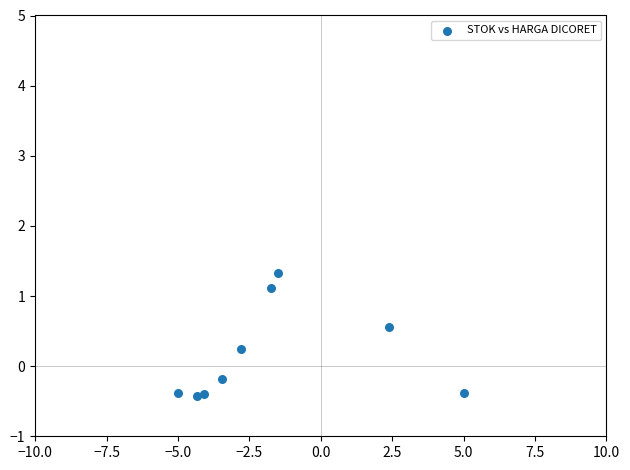

What is the range of Y values (max minus min)?

1.8